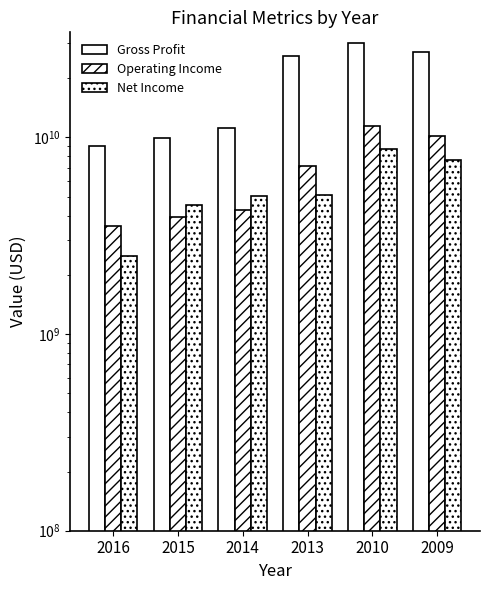

What is the value of the Net Income bar at the 1st from the left?

2496000000